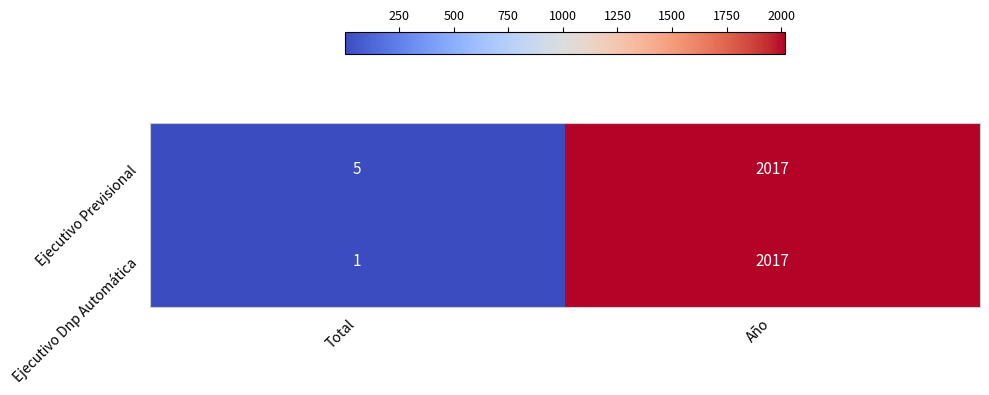

Reading left to right, what are all the values shown in this chart?

Ejecutivo Previsional: 5	2017
Ejecutivo Dnp Automática: 1	2017